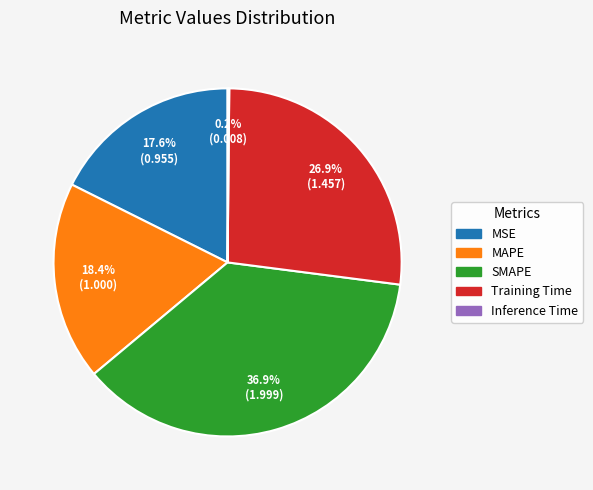

What portion of the pie excludes Training Time?

73.1%